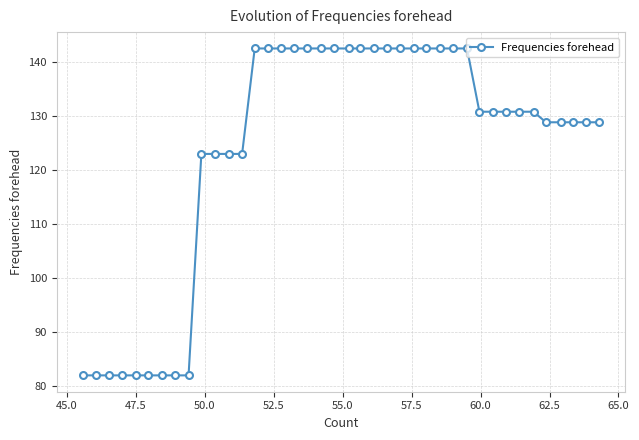

What is the minimum value shown in the chart?

82.0